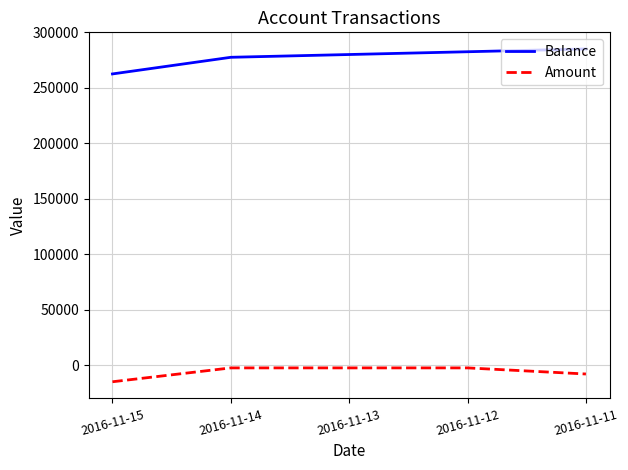

At which label is Amount closest to -8750?

2016-11-11